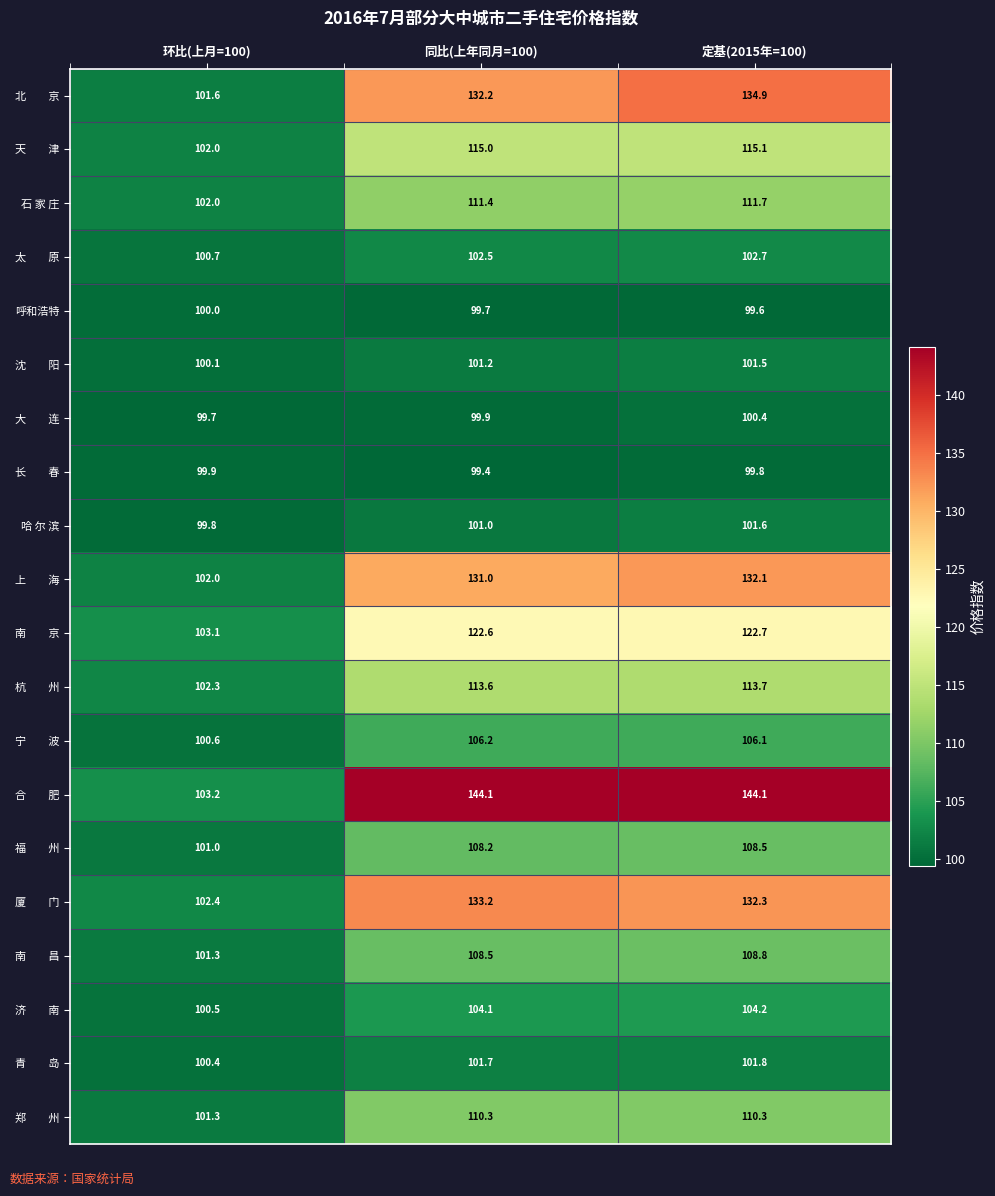

The value of 呼和浩特 at 定基(2015年=100) is 99.6. True or false?

True